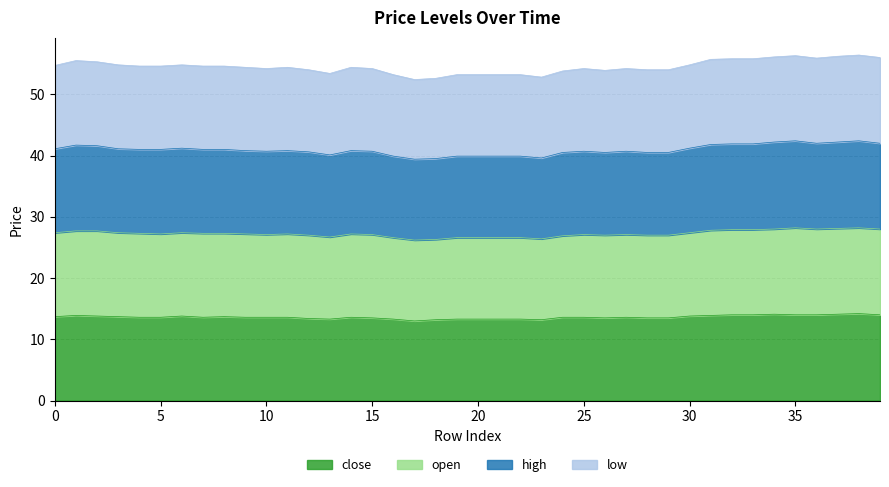

Which series has the largest total across all categories?

low